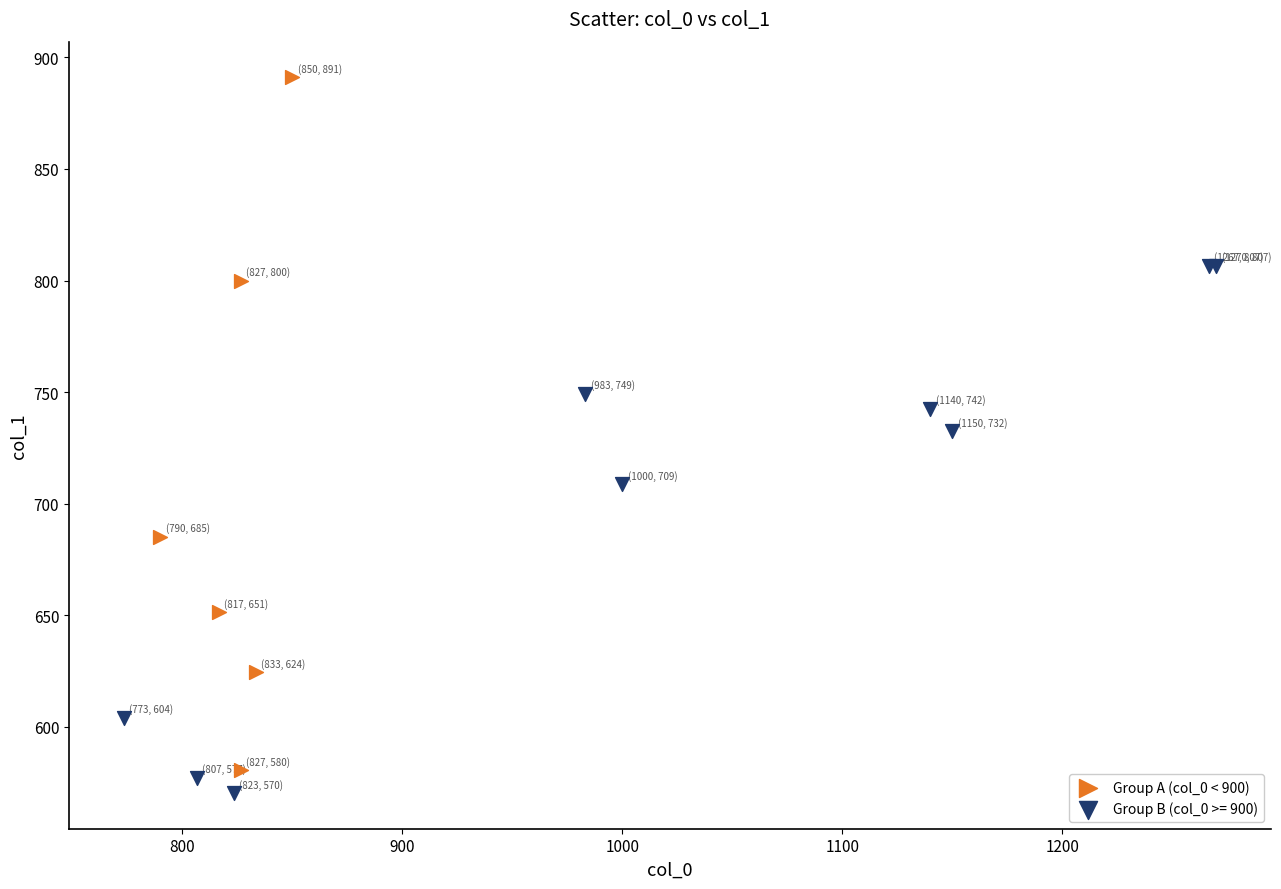

Which series has the widest spread of Y values?

Group A (col_0 < 900)